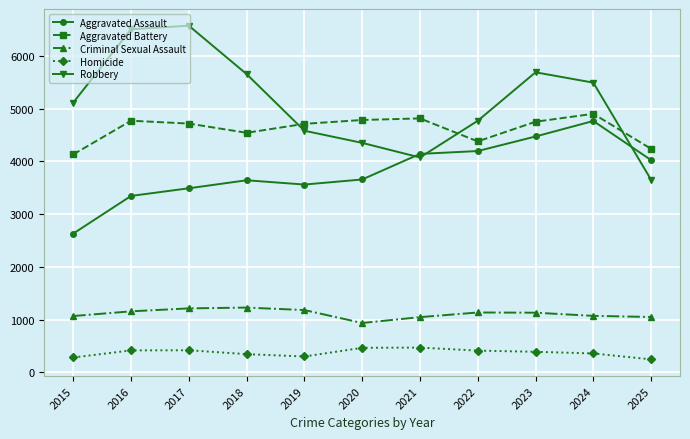

In Homicide, how many points are higher than both neighbors (excluding endpoints)?

2